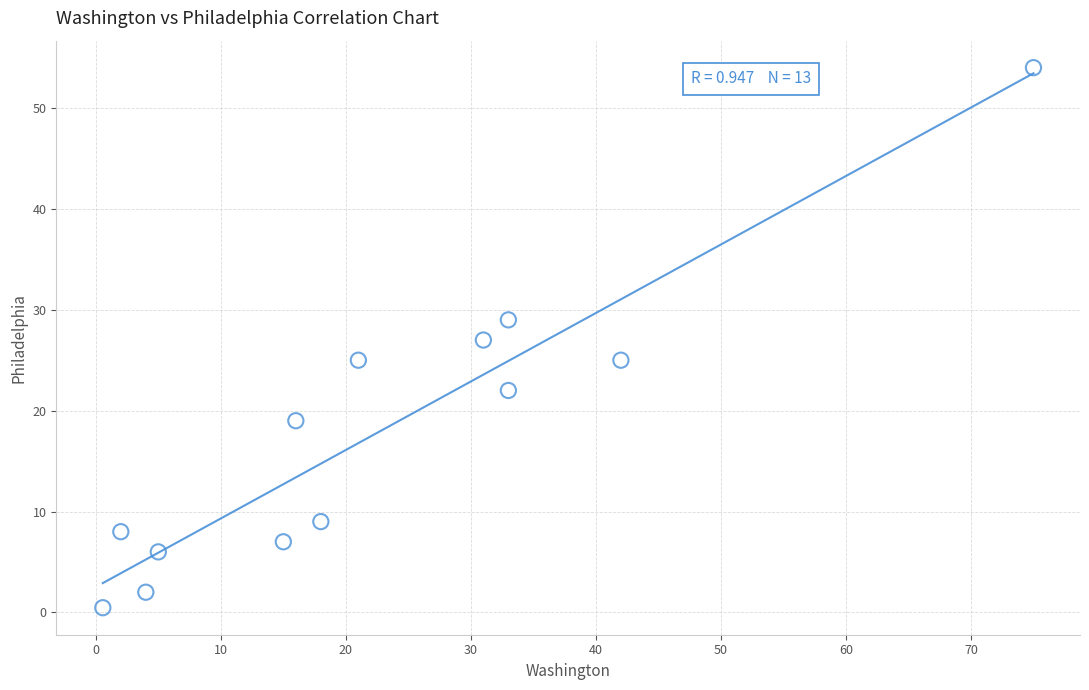

What is the range of Y values (max minus min)?

53.5